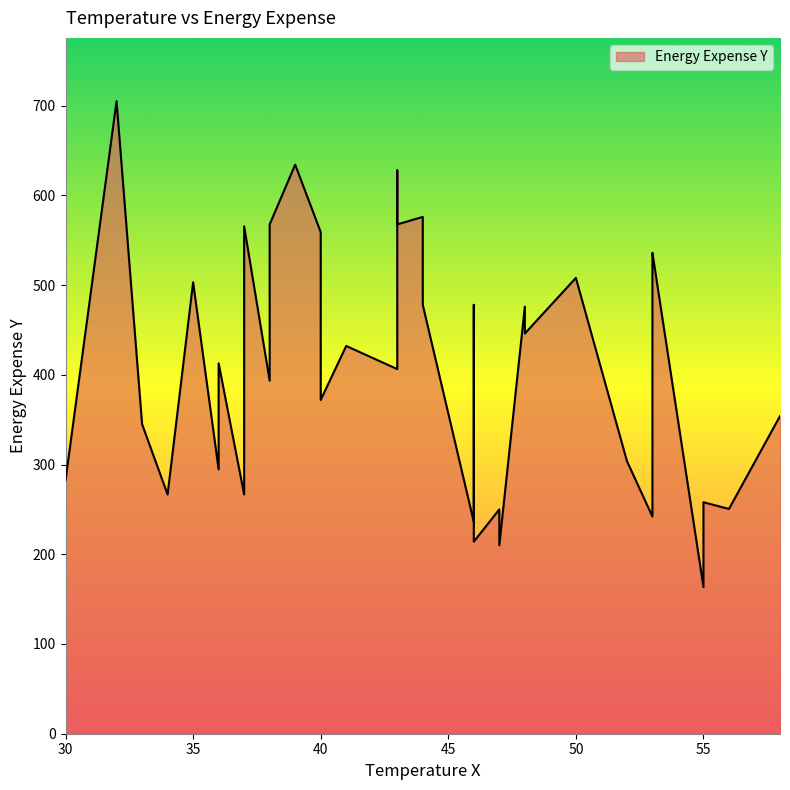

How many points are lower than both their immediate neighbors (excluding endpoints)?

12